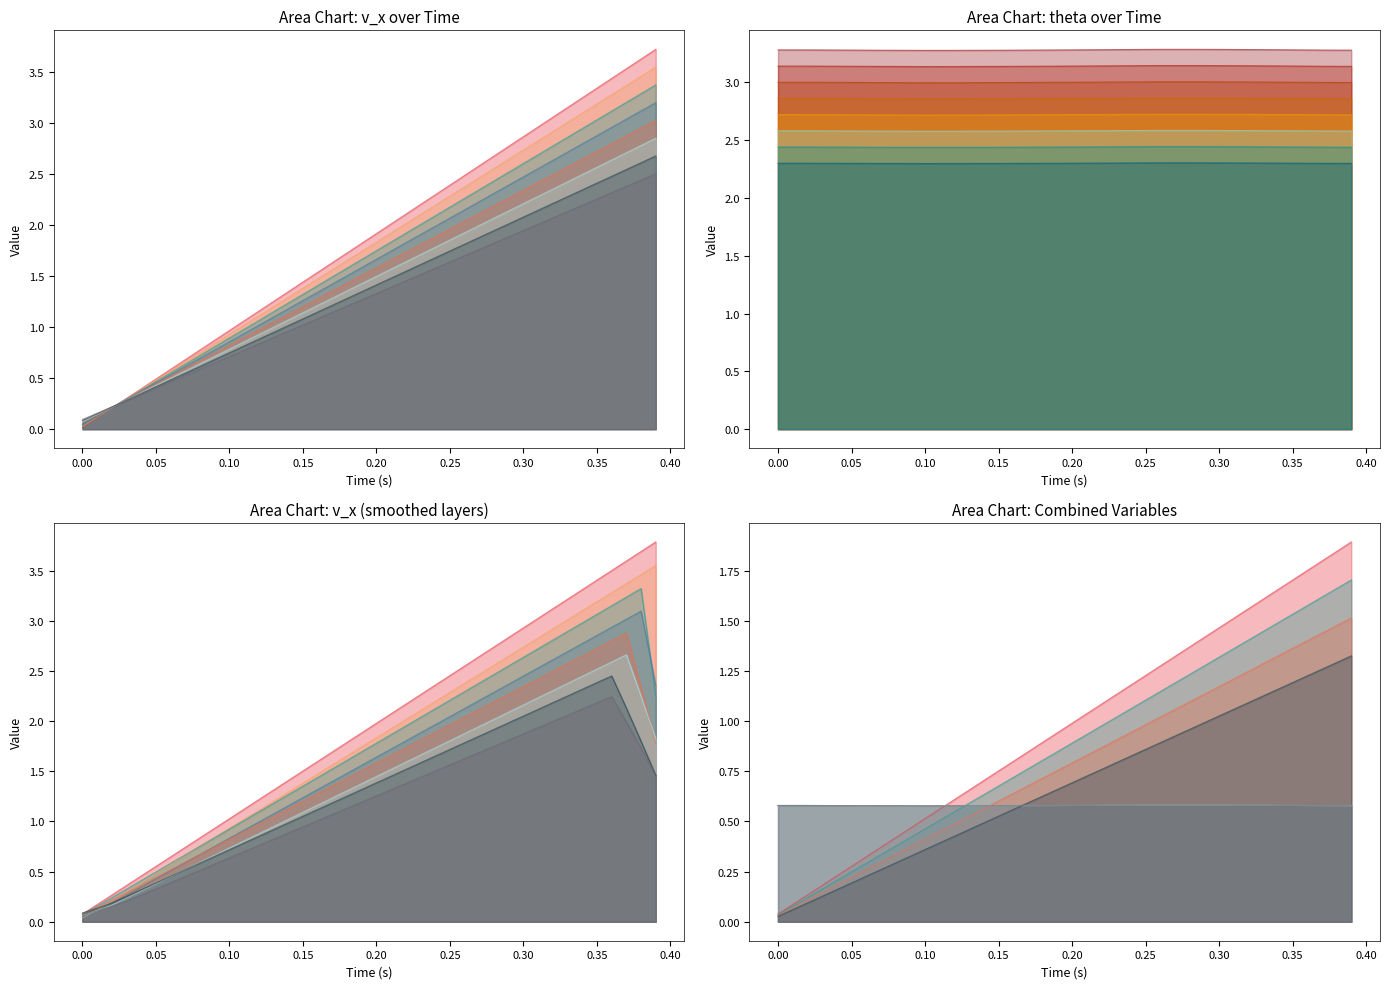

What is the value of the v_x point at the 36th from the left?

3.3